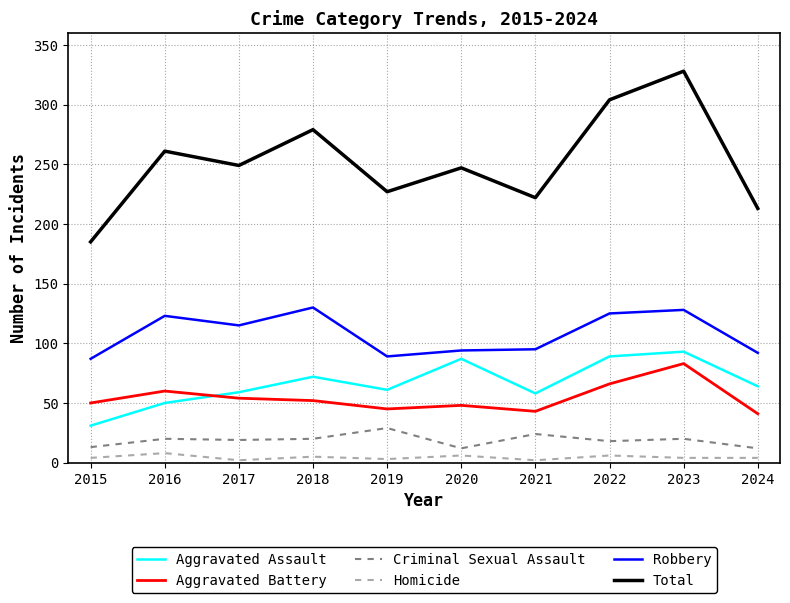

What is the approximate value of Homicide at 2016?

8